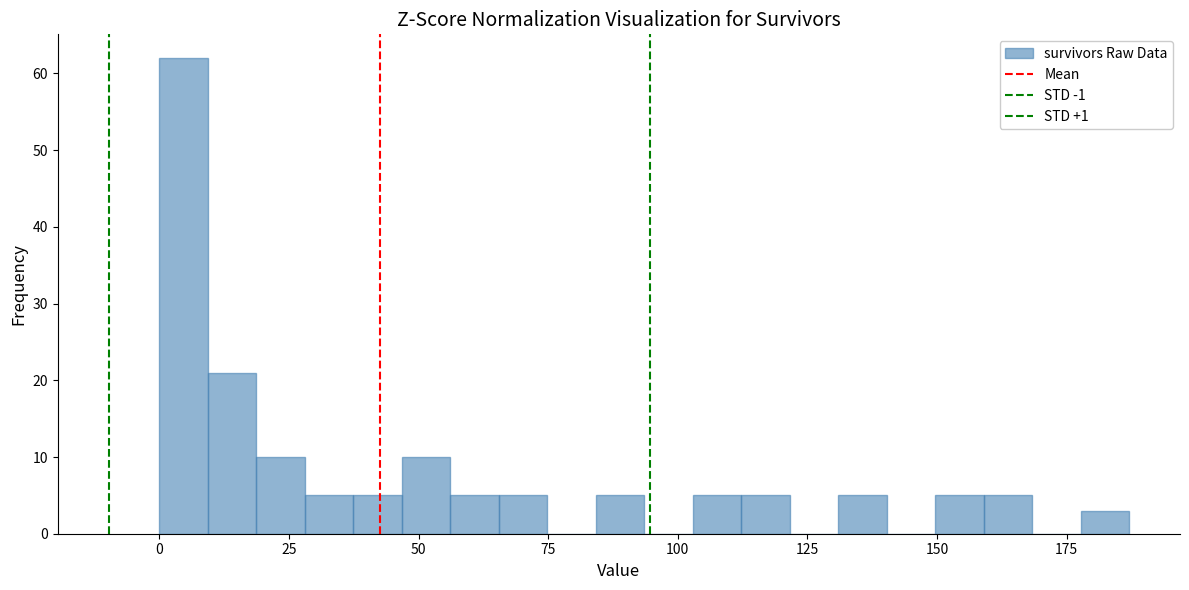

Read against the x-axis, roughly where is the centre of the tallest bar?

5